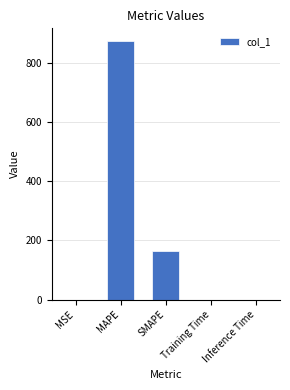

Is it true that the value at Inference Time is 0.0?

True